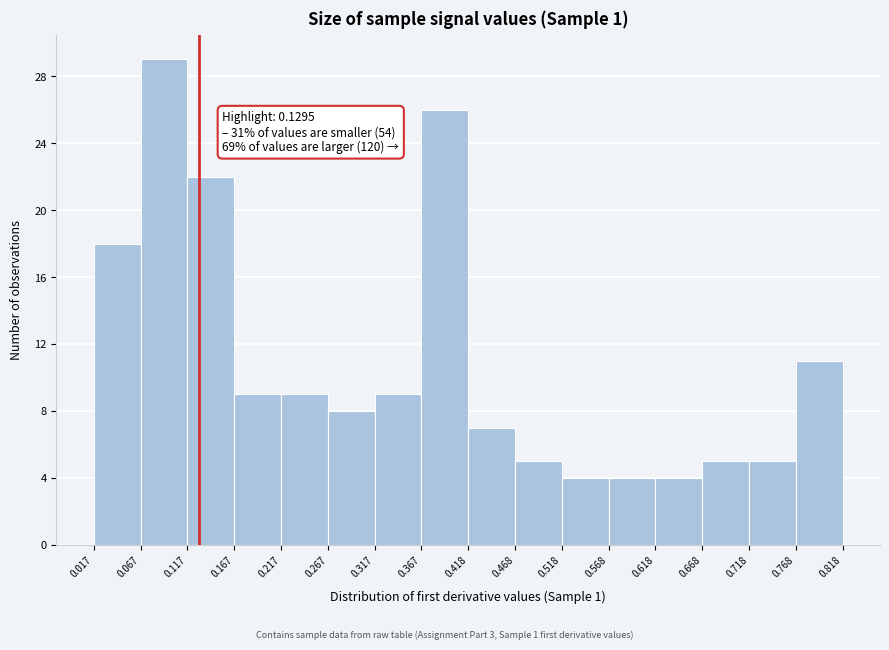

Over which range of the x-axis is the bar tallest?

0.067 to 0.117